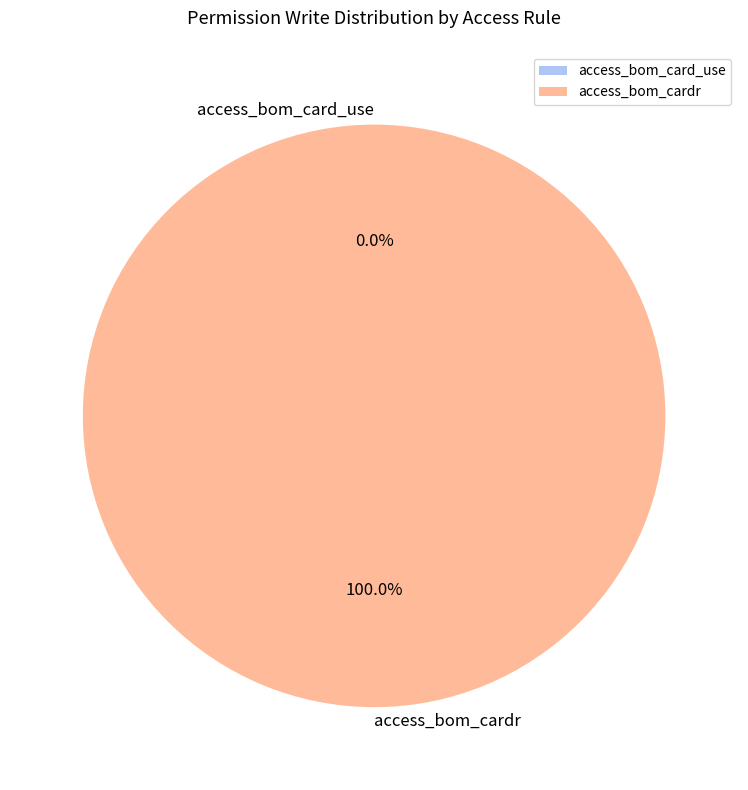

Which category accounts for the majority?

access_bom_cardr